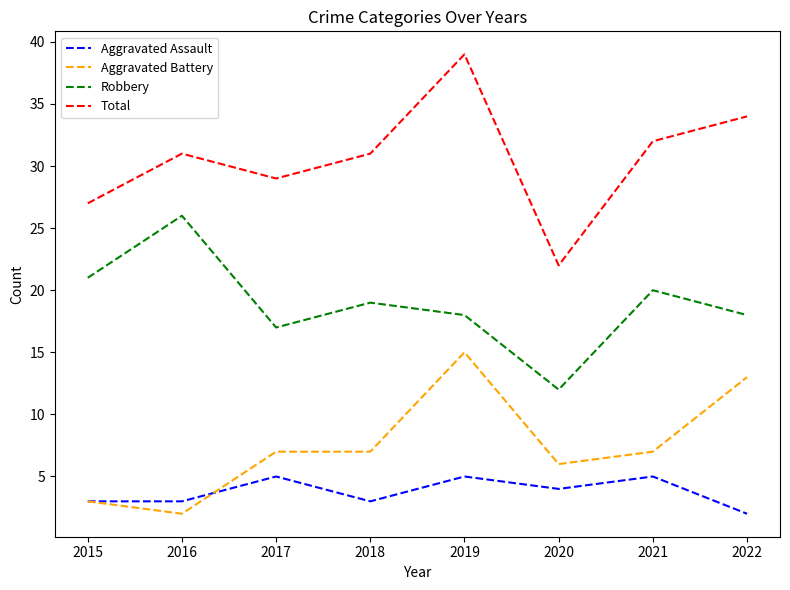

What value does the Total series have at 2018, to the nearest 10?

30